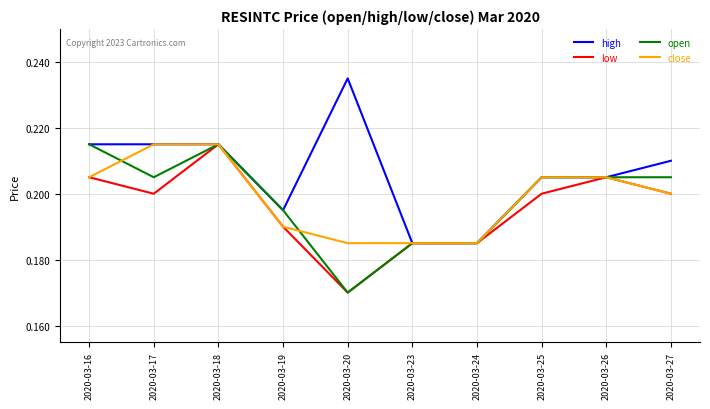

The value of low at 2020-03-27 is 0.4. True or false?

False